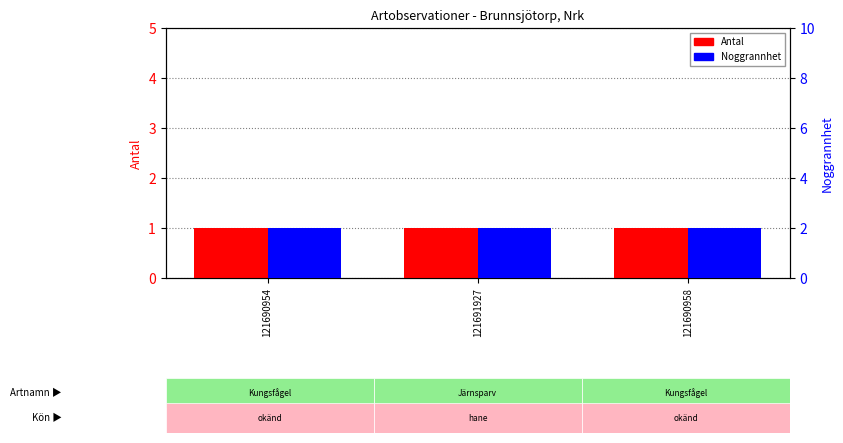

What is the average value of the Antal series?

1